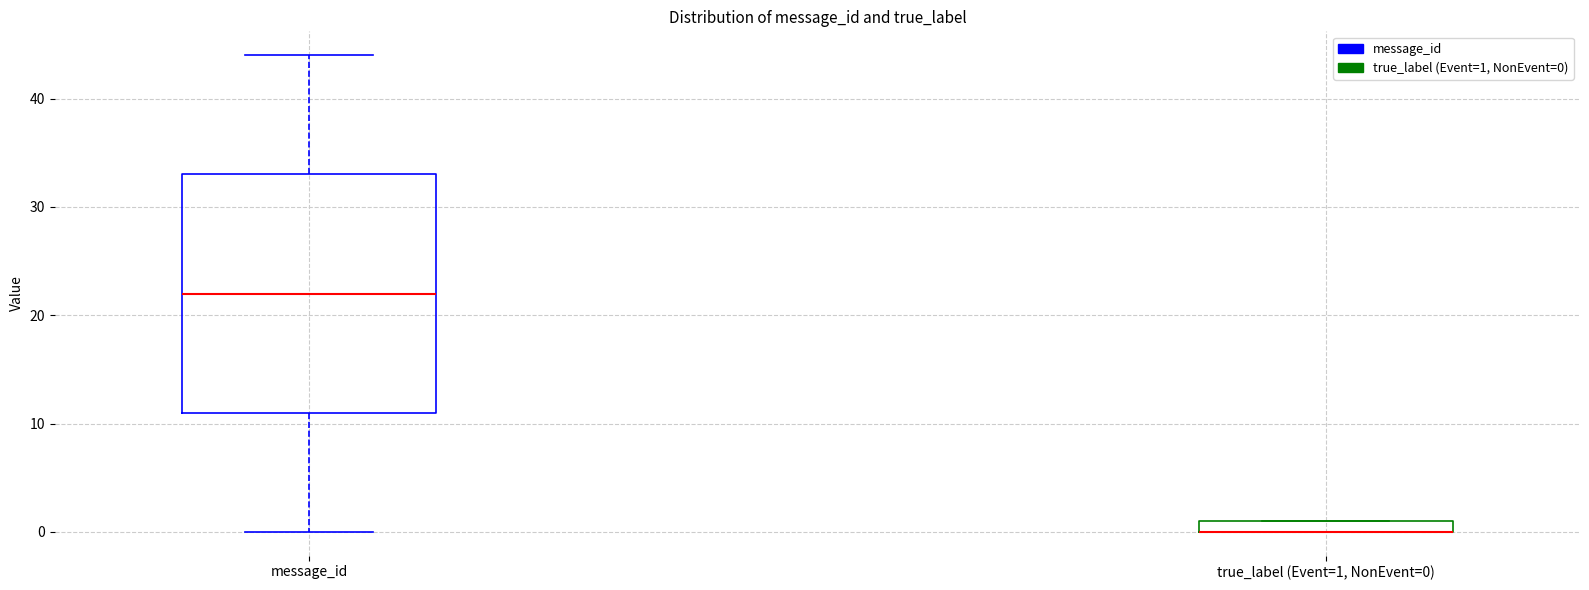

Where is the upper edge of the box for true_label (Event=1, NonEvent=0) on the y-axis? The values are not printed on the chart, so give them approximately, as read against the axis.

1